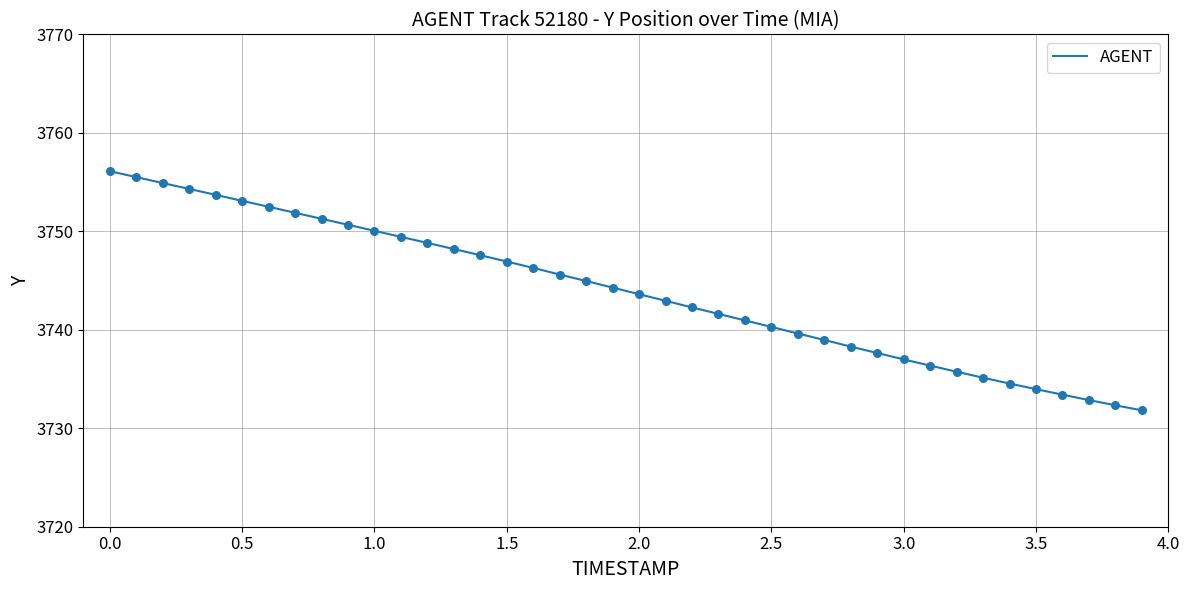

What is the maximum value shown in the chart?

3756.1